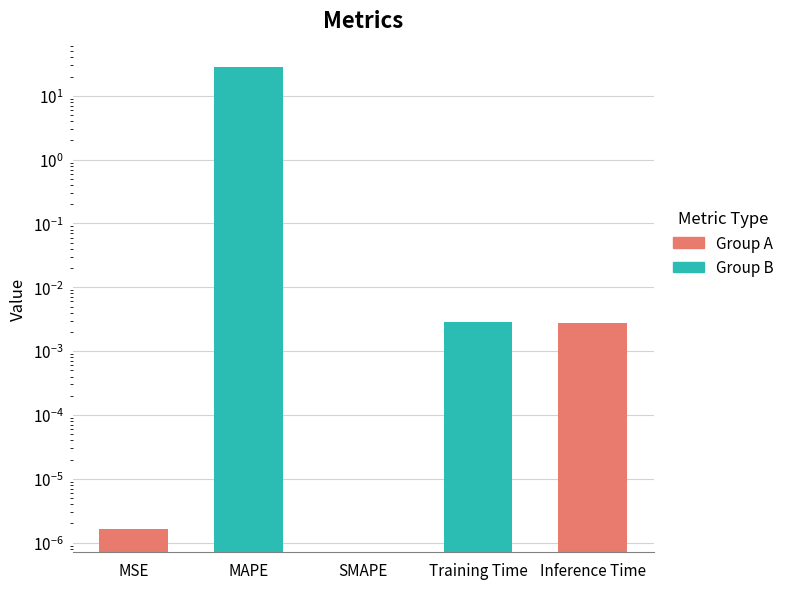

Rank the categories by value from lowest to highest.

SMAPE, MSE, Inference Time, Training Time, MAPE